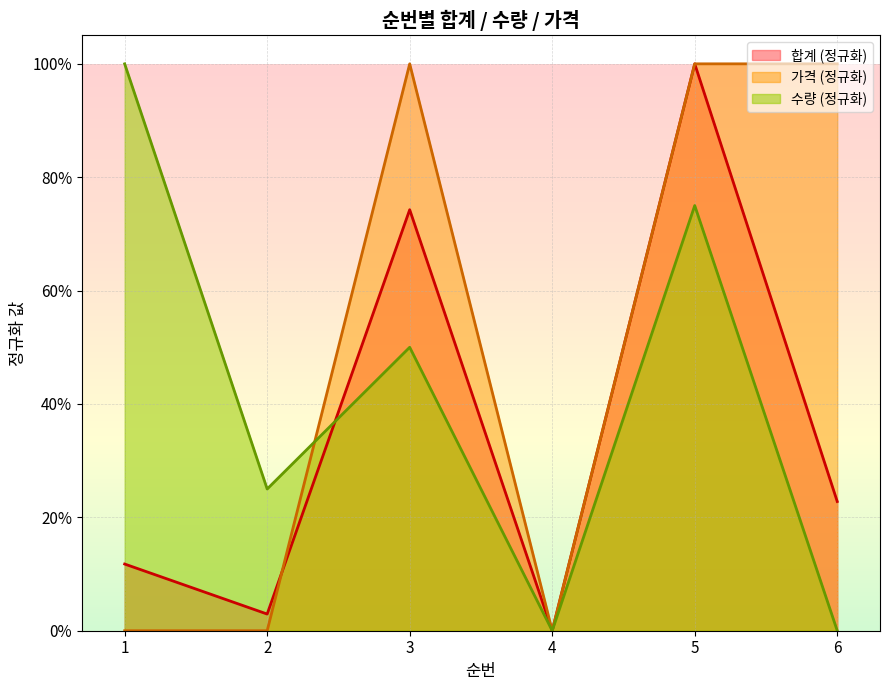

List the labels in order of 수량 value, largest first.

1, 5, 3, 2, 4, 6